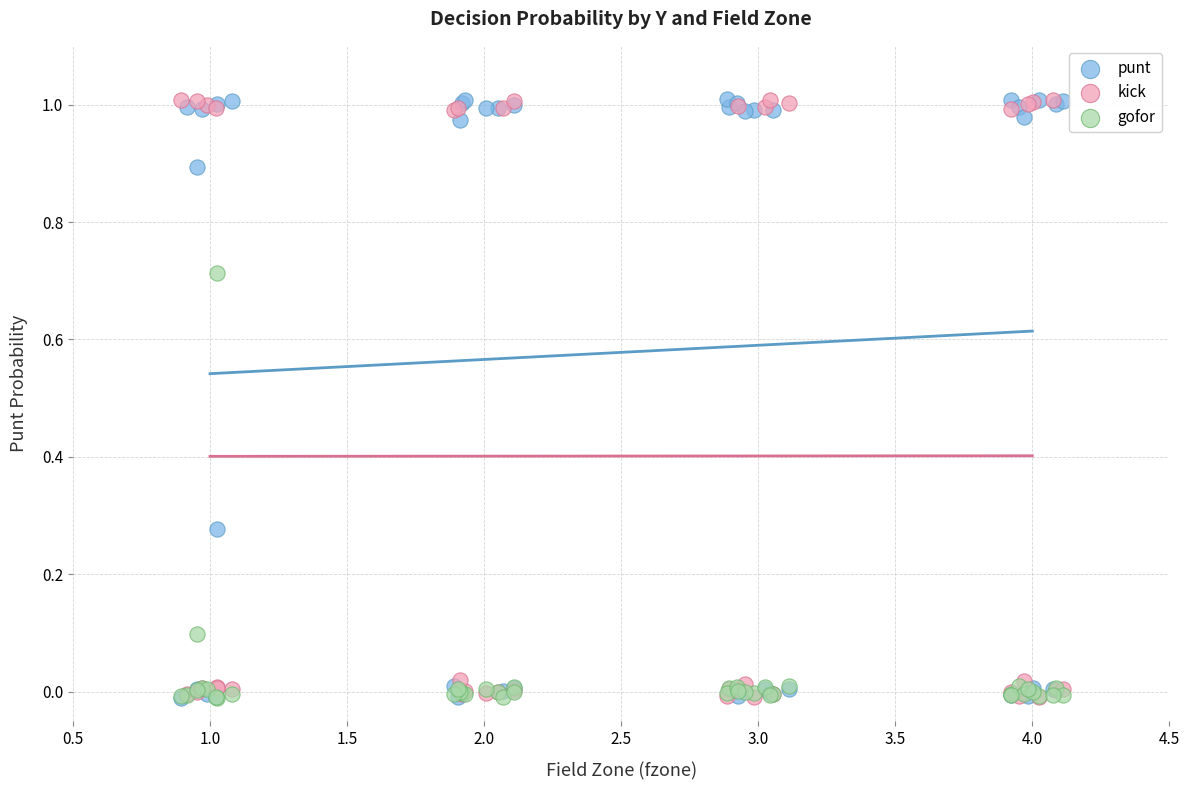

What are all the series names shown in the legend?

punt, kick, gofor